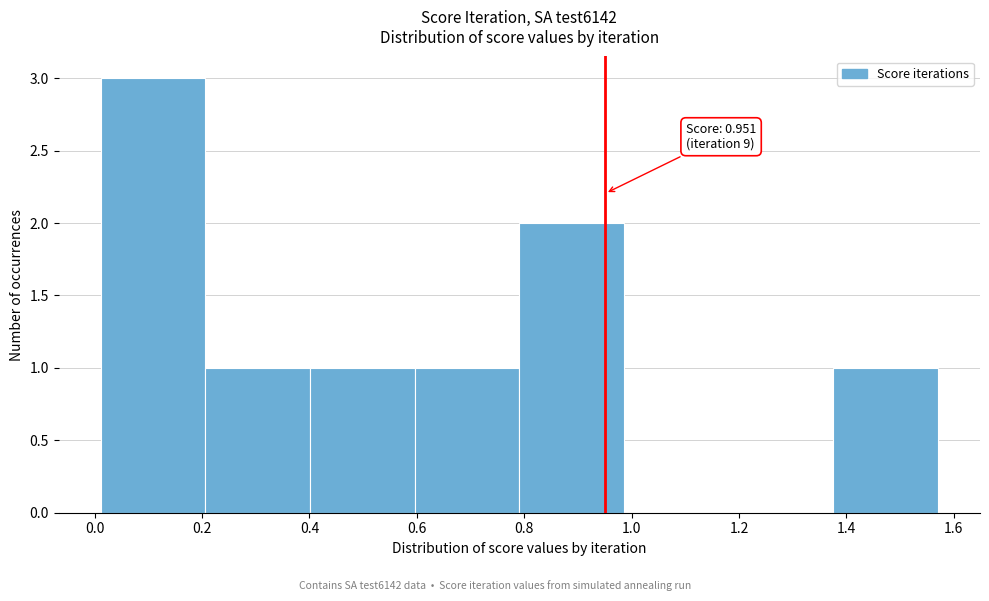

Over which range of the x-axis is the bar tallest?

0.02 to 0.20